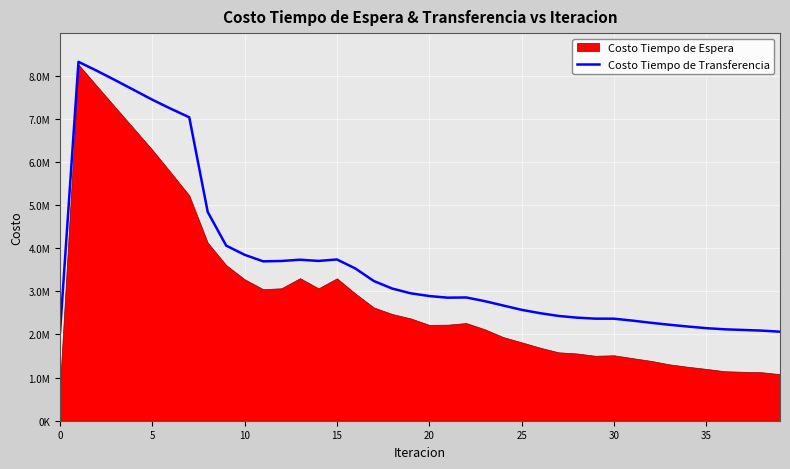

Is it true that the value at 35 is 1447043.0?

False